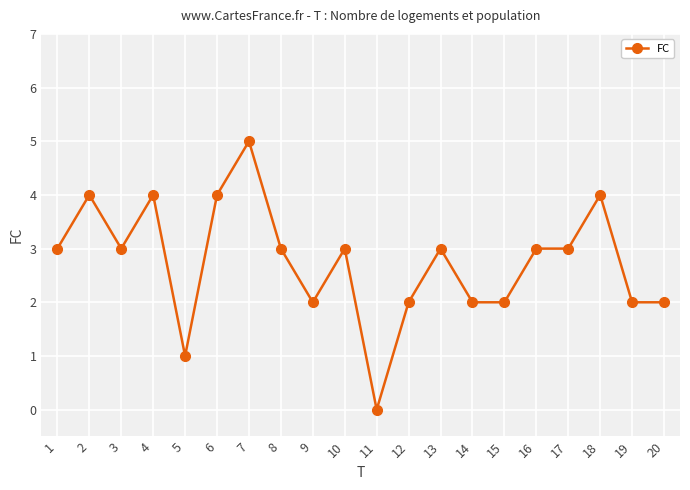

Approximately how many times larger is the value at 20 compared to 15?

1.0